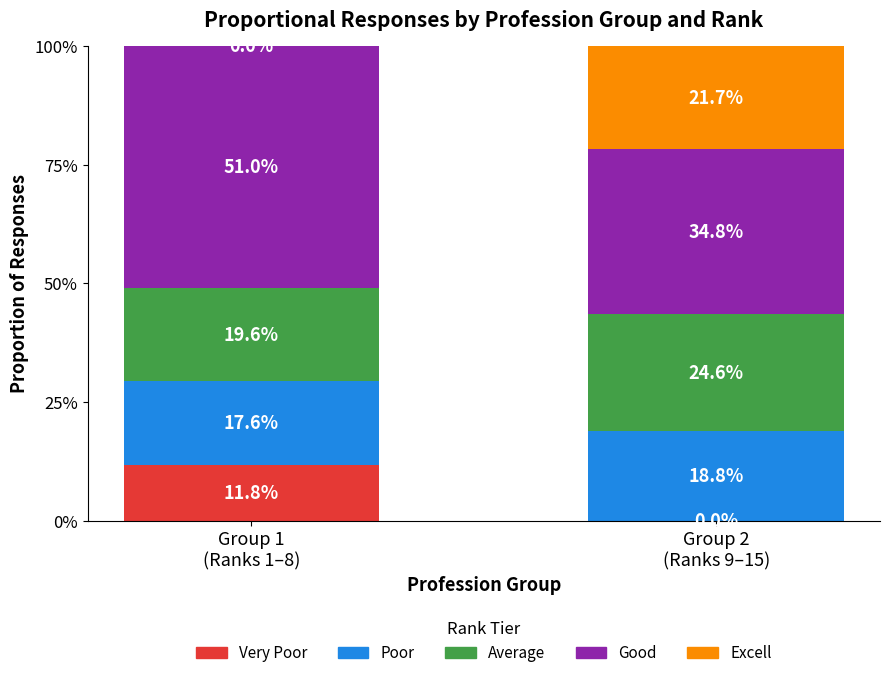

Rank the series at Group 2
(Ranks 9–15) from lowest to highest value.

Very Poor, Poor, Excell, Average, Good